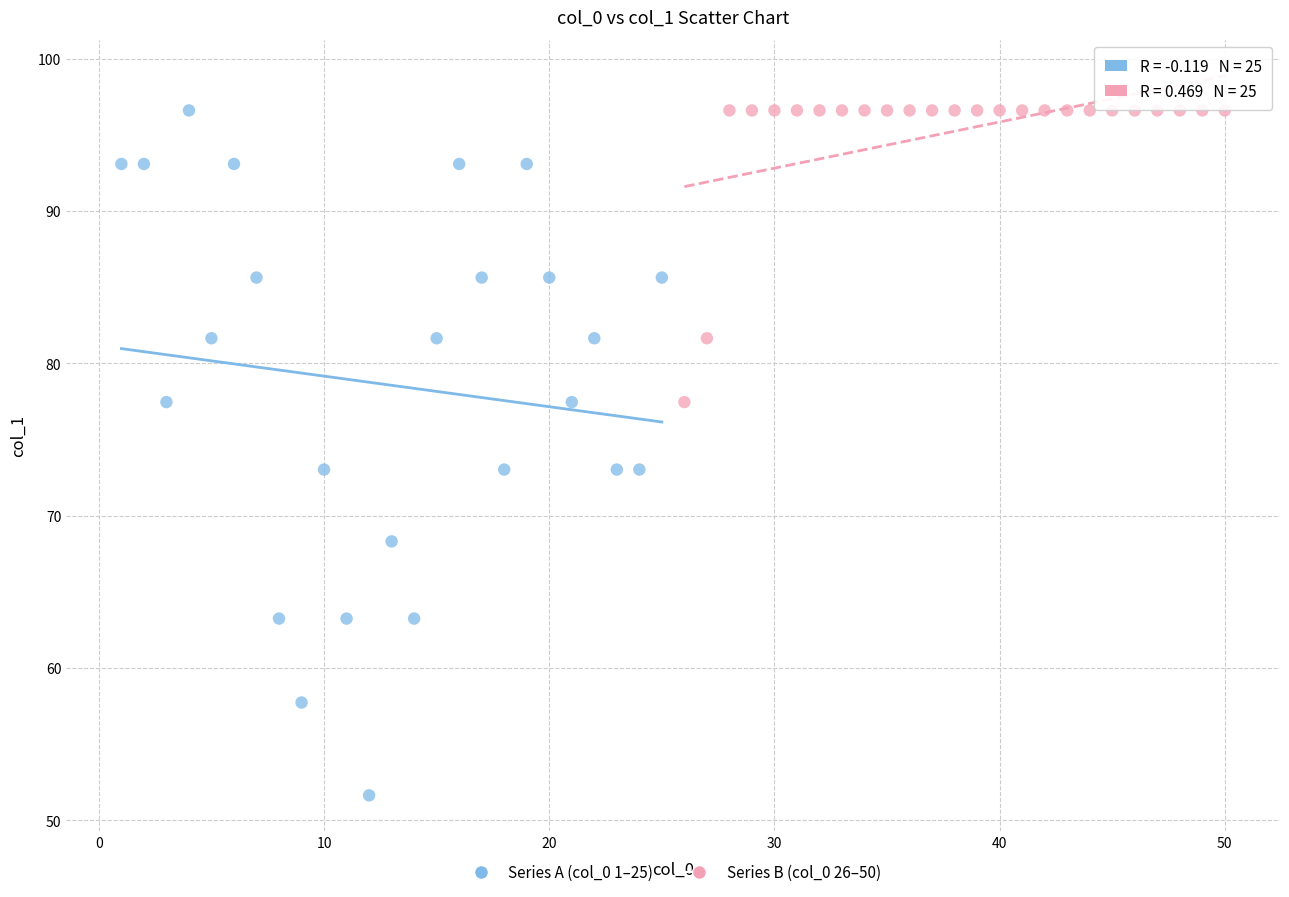

Which series has the widest spread of Y values?

Series A (col_0 1–25)